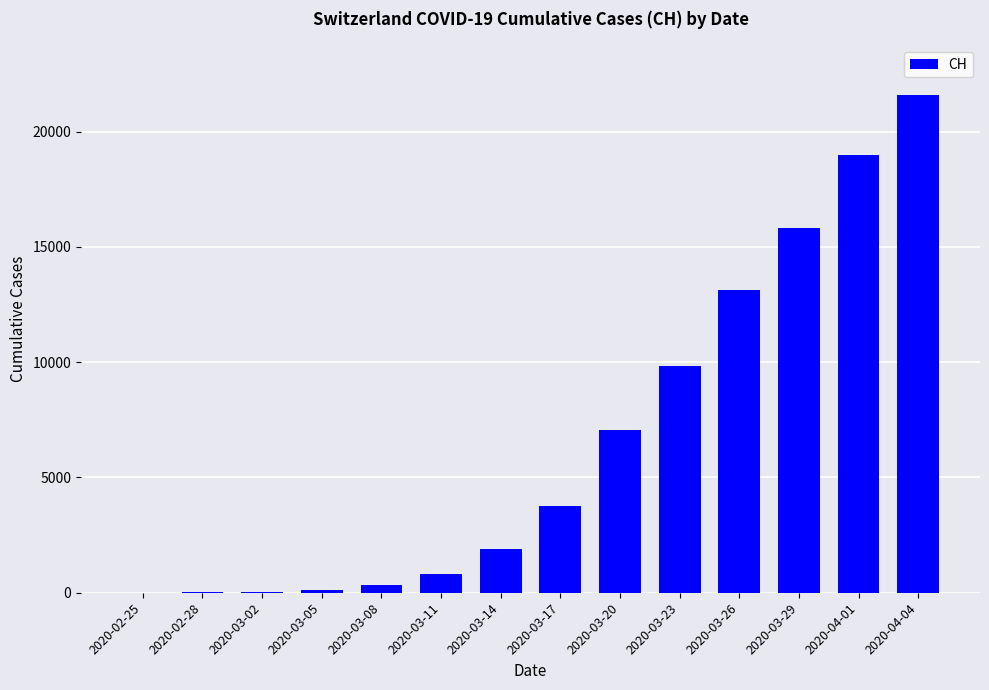

True or false: the data shows 140 at 2020-03-05.

True